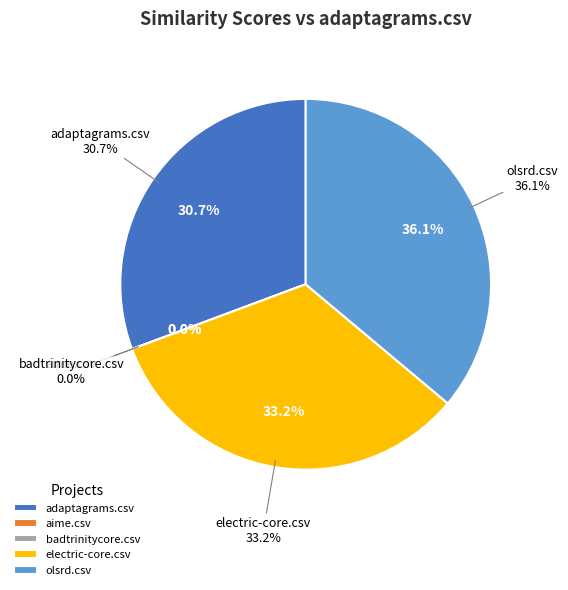

What percentage is the electric-core.csv slice, to the nearest percent?

33%